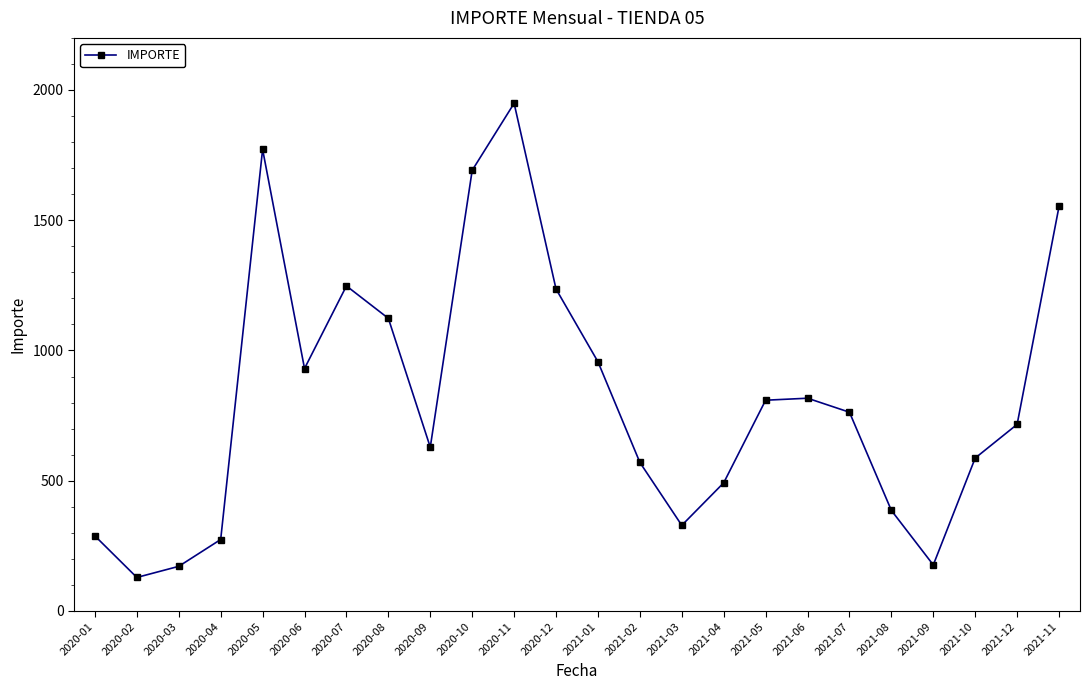

What is the label of the 13th point from the left?

2021-01